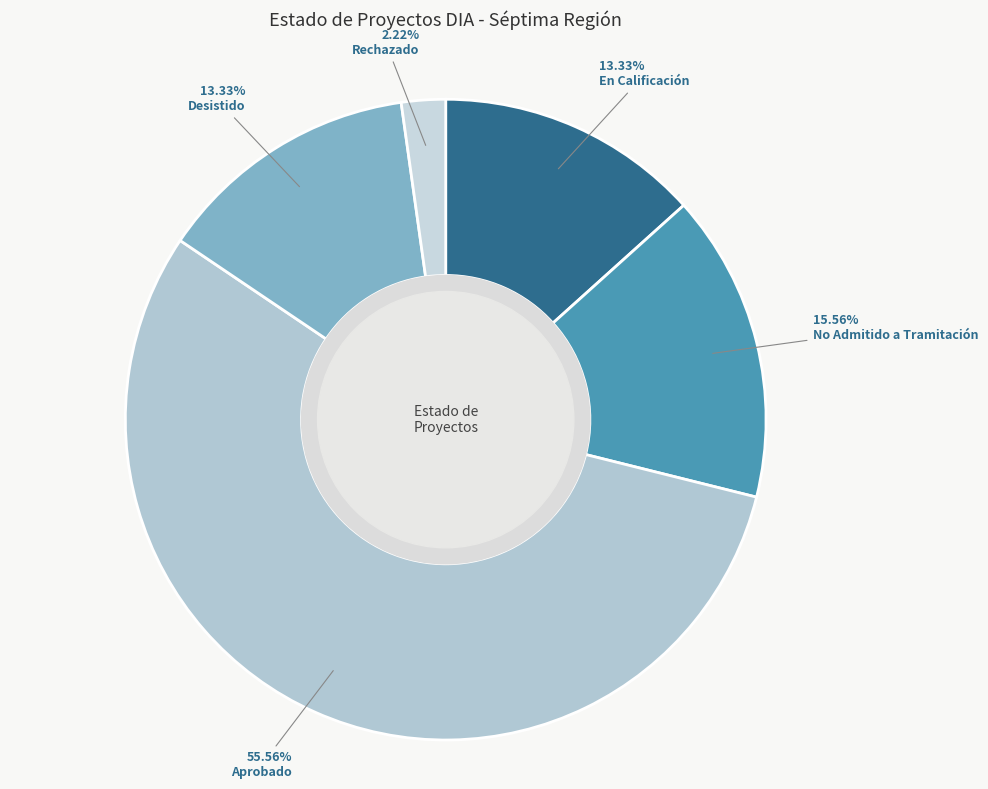

Count the number of slices in the pie.

5